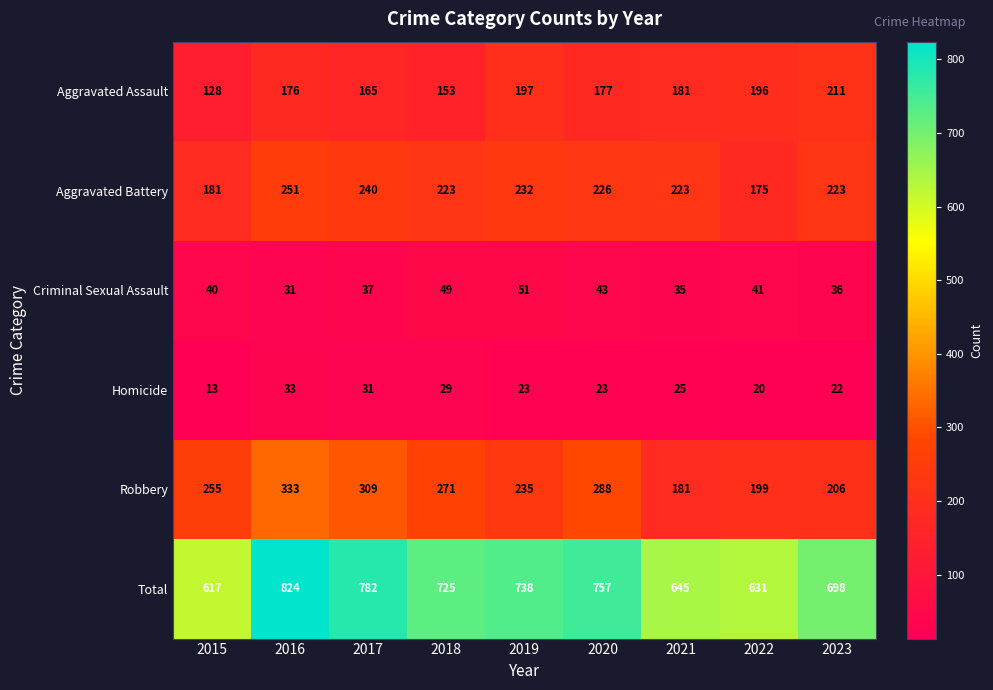

What is the difference between the highest and lowest values at 2019?

715